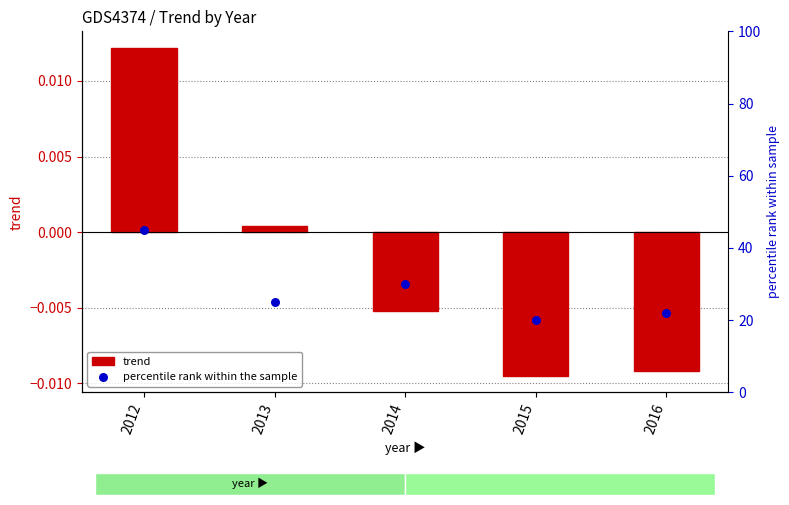

At how many categories does at least one series exceed 29?

2